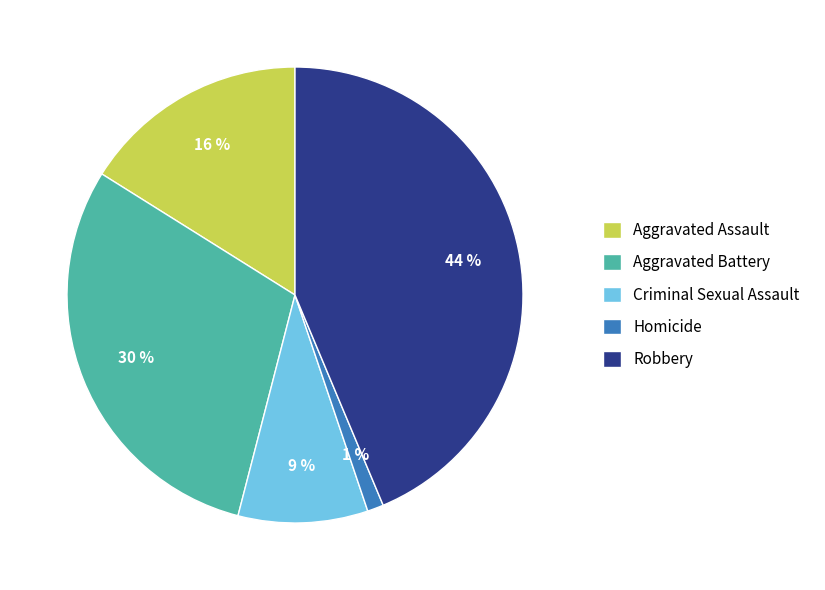

How many slices are in this pie chart?

5